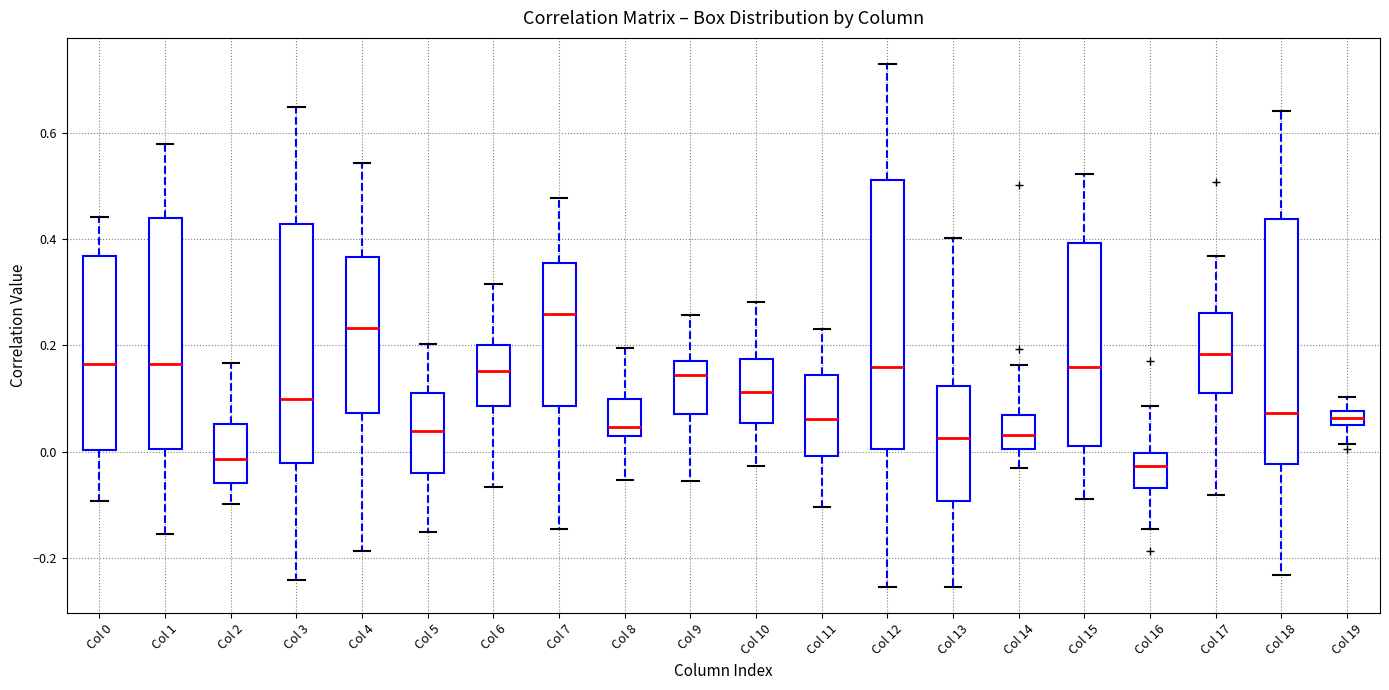

Which box has the highest median line?

Col 7